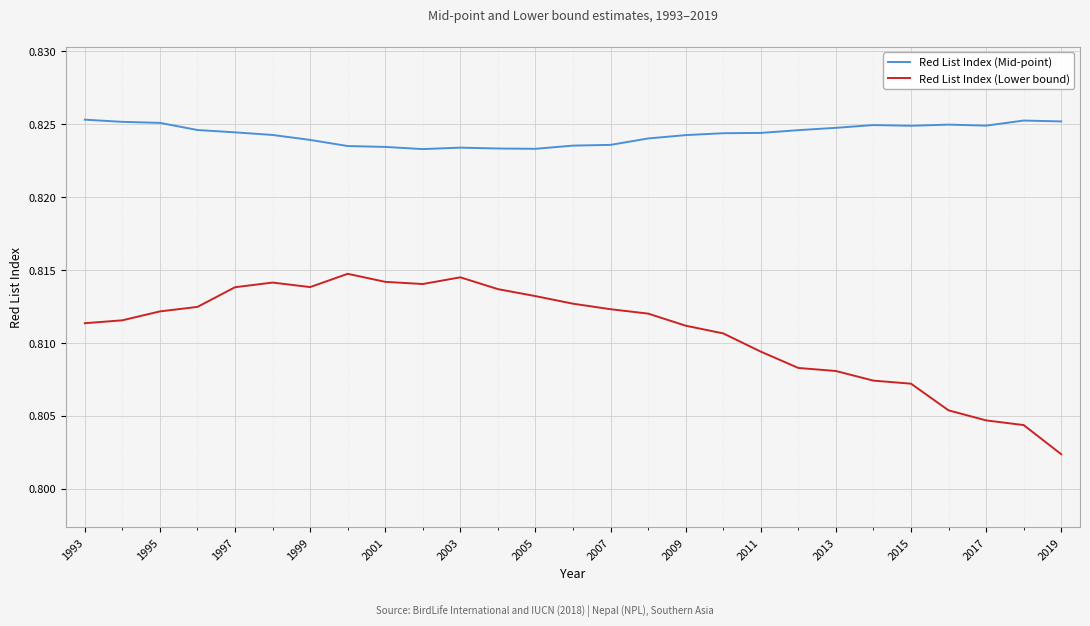

Which series has the largest total across all categories?

Red List Index (Mid-point)